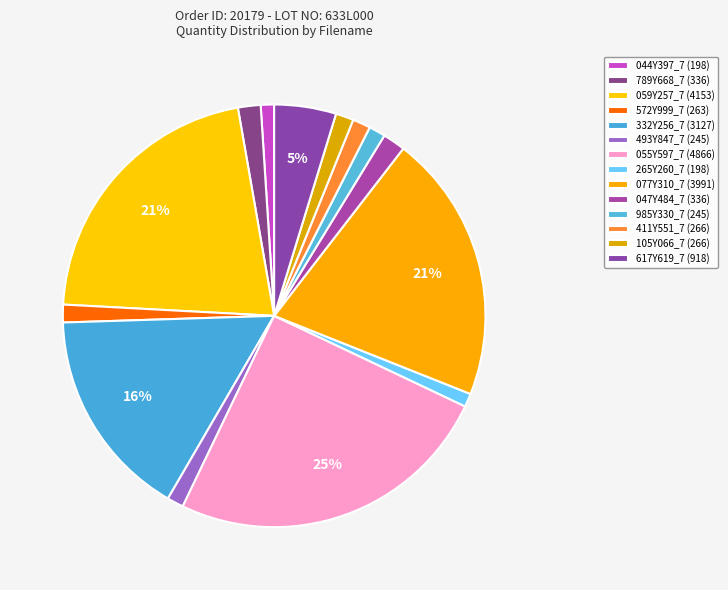

Rank the categories by value from lowest to highest.

044Y397_7, 265Y260_7, 493Y847_7, 985Y330_7, 572Y999_7, 411Y551_7, 105Y066_7, 789Y668_7, 047Y484_7, 617Y619_7, 332Y256_7, 077Y310_7, 059Y257_7, 055Y597_7